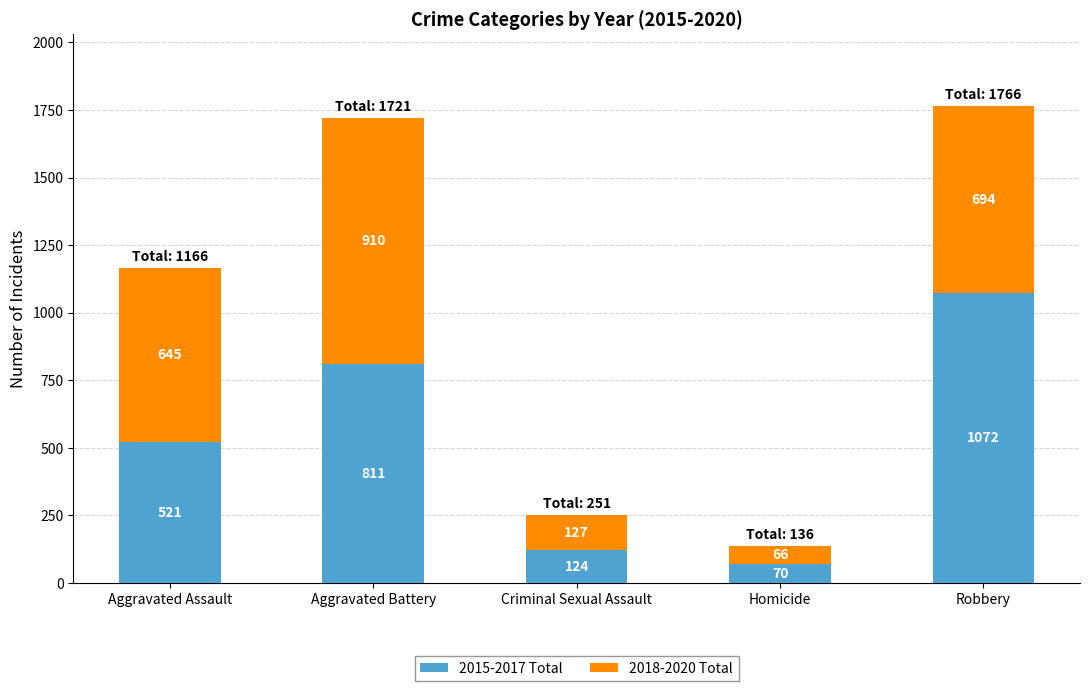

At which category is the sum across all series the highest?

Robbery